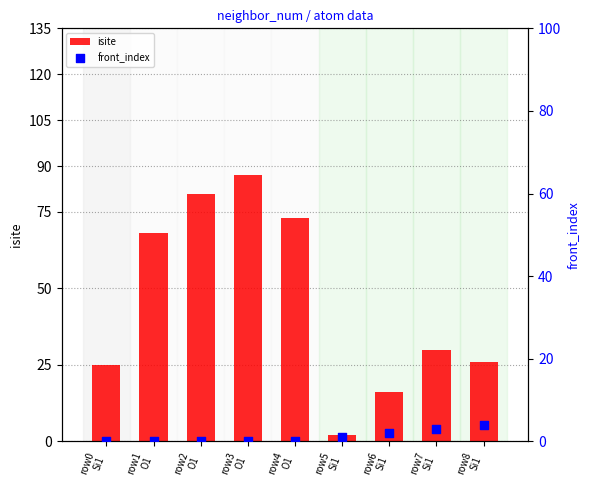

What is the total value across all series at row4
O1?

73